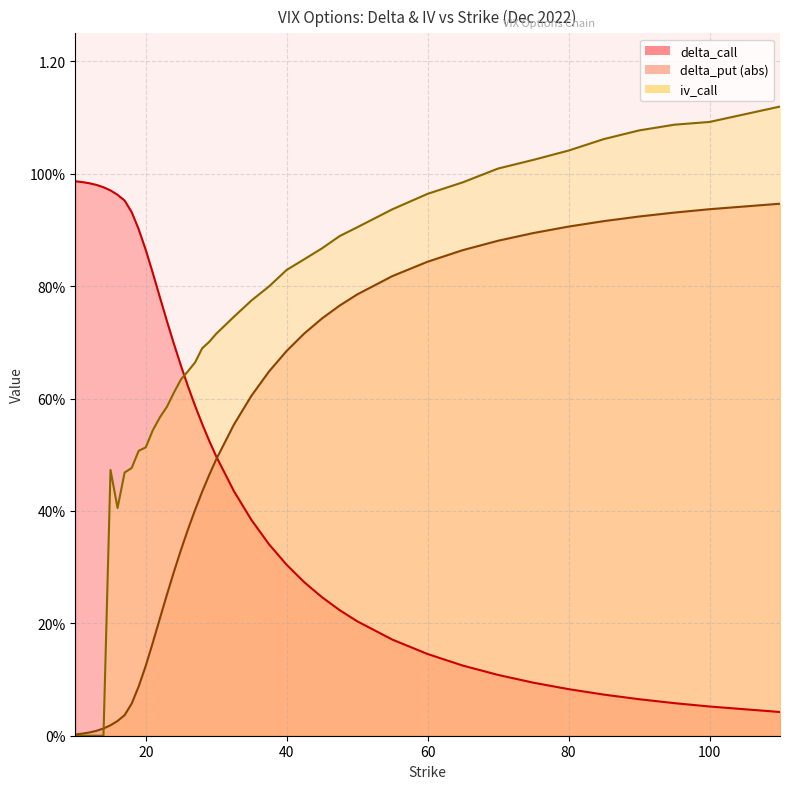

True or false: iv_call and delta_call intersect in this chart.

True